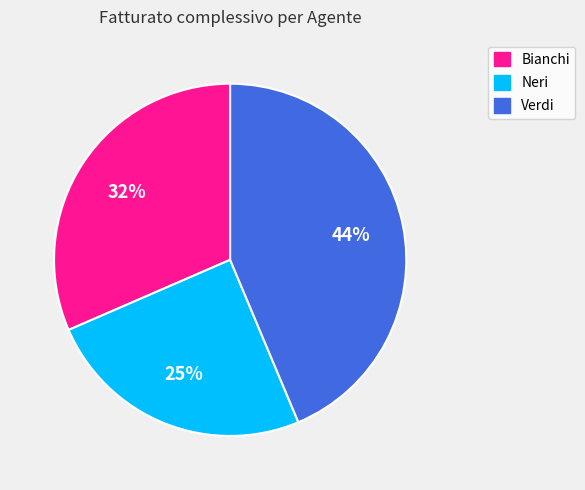

To the nearest percent, what portion does Verdi represent?

44%